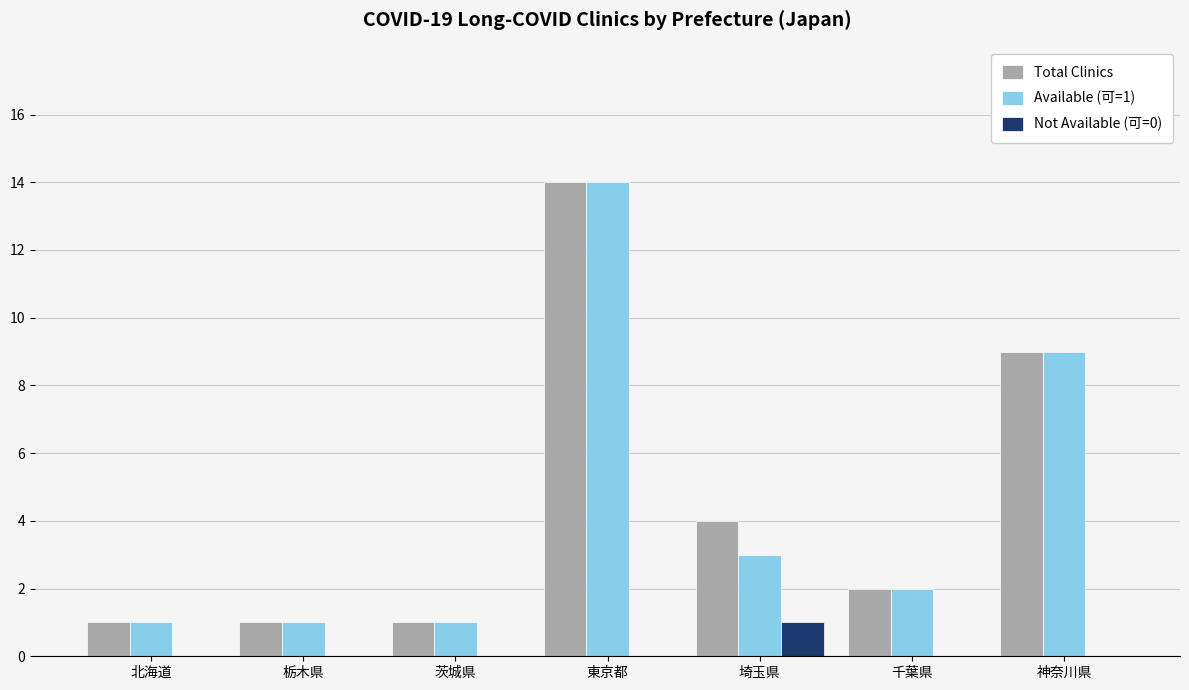

The value of Not Available (可=0) at 神奈川県 is 0. True or false?

True